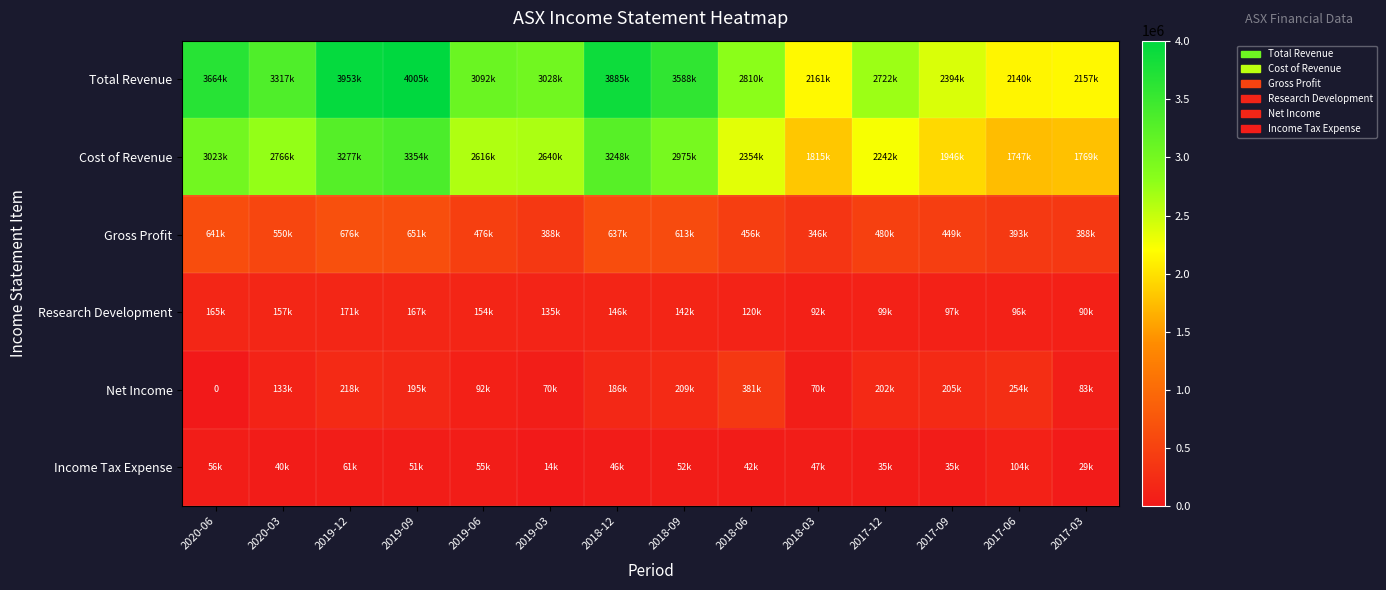

Which series has the widest spread of values?

Total Revenue